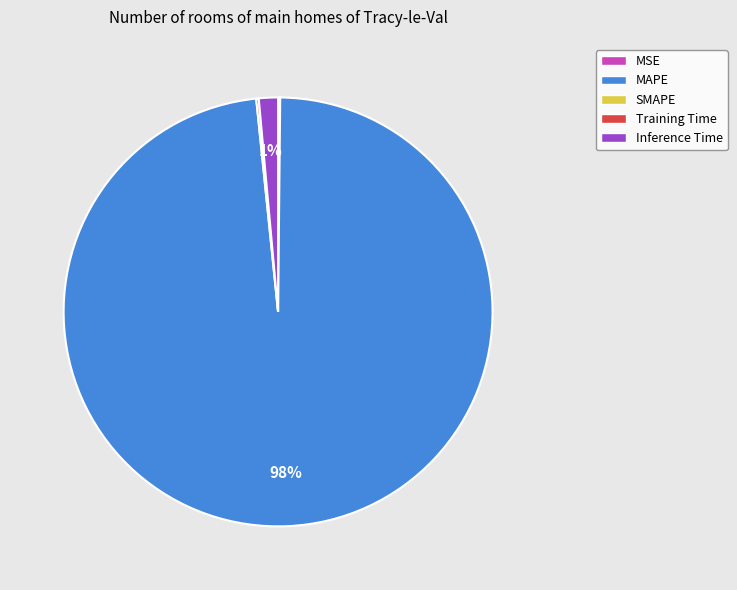

Does any single category account for the majority?

Yes